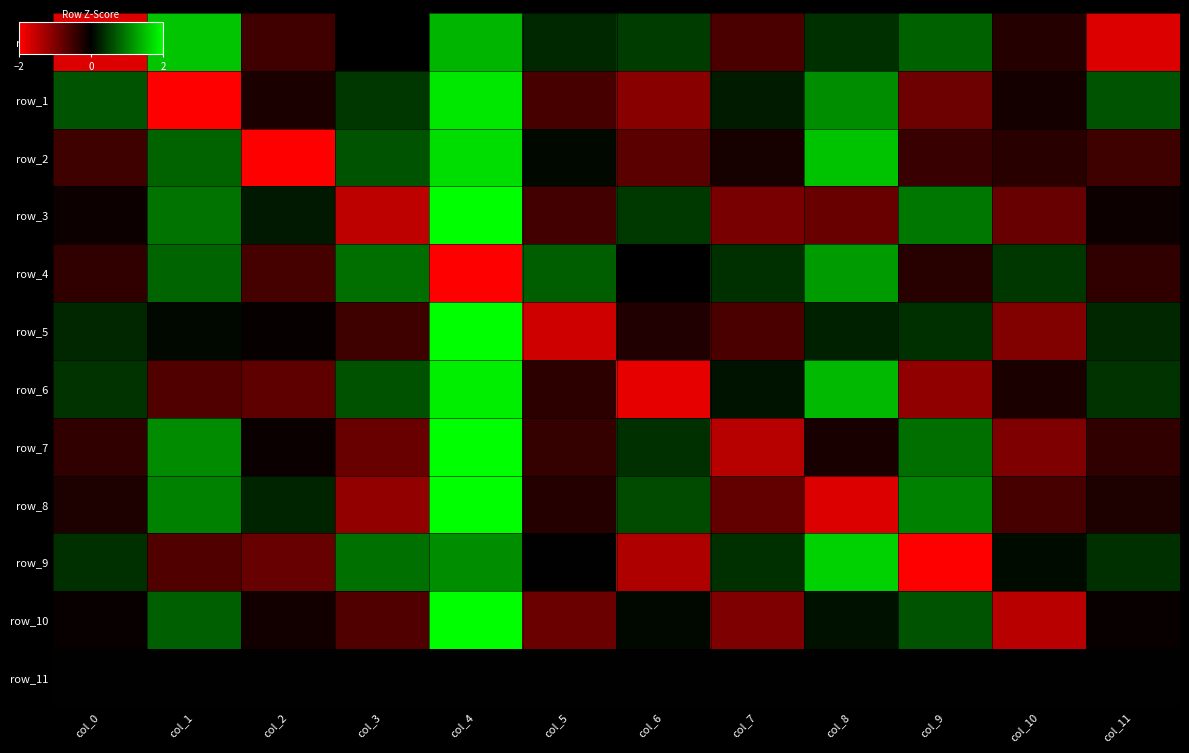

Reading left to right, list all the values displayed in this chart.

row_0: col_0=-1.7	col_1=1.5	col_2=-0.5	col_3=-0.0	col_4=1.4	col_5=0.3	col_6=0.5	col_7=-0.6	col_8=0.4	col_9=0.8	col_10=-0.3	col_11=-1.7
row_1: col_0=0.7	col_1=-2.0	col_2=-0.2	col_3=0.4	col_4=1.8	col_5=-0.6	col_6=-1.1	col_7=0.2	col_8=1.1	col_9=-0.8	col_10=-0.2	col_11=0.7
row_2: col_0=-0.5	col_1=0.8	col_2=-2.1	col_3=0.6	col_4=1.7	col_5=0.1	col_6=-0.7	col_7=-0.2	col_8=1.5	col_9=-0.4	col_10=-0.3	col_11=-0.5
row_3: col_0=-0.1	col_1=0.9	col_2=0.2	col_3=-1.5	col_4=2.3	col_5=-0.5	col_6=0.4	col_7=-0.9	col_8=-0.8	col_9=0.9	col_10=-0.8	col_11=-0.1
row_4: col_0=-0.4	col_1=0.8	col_2=-0.5	col_3=0.9	col_4=-2.8	col_5=0.7	col_6=-0.0	col_7=0.4	col_8=1.2	col_9=-0.3	col_10=0.4	col_11=-0.4
row_5: col_0=0.3	col_1=0.1	col_2=-0.1	col_3=-0.5	col_4=2.7	col_5=-1.6	col_6=-0.3	col_7=-0.6	col_8=0.3	col_9=0.4	col_10=-1.0	col_11=0.3
row_6: col_0=0.4	col_1=-0.6	col_2=-0.7	col_3=0.6	col_4=1.9	col_5=-0.4	col_6=-1.8	col_7=0.2	col_8=1.4	col_9=-1.1	col_10=-0.2	col_11=0.4
row_7: col_0=-0.4	col_1=1.1	col_2=-0.1	col_3=-0.8	col_4=2.4	col_5=-0.4	col_6=0.4	col_7=-1.4	col_8=-0.2	col_9=0.9	col_10=-1.0	col_11=-0.4
row_8: col_0=-0.2	col_1=1.0	col_2=0.3	col_3=-1.1	col_4=2.0	col_5=-0.3	col_6=0.6	col_7=-0.8	col_8=-1.7	col_9=1.0	col_10=-0.6	col_11=-0.2
row_9: col_0=0.4	col_1=-0.6	col_2=-0.8	col_3=0.9	col_4=1.1	col_5=0.0	col_6=-1.4	col_7=0.4	col_8=1.6	col_9=-2.0	col_10=0.1	col_11=0.4
row_10: col_0=-0.1	col_1=0.7	col_2=-0.1	col_3=-0.6	col_4=2.6	col_5=-0.8	col_6=0.1	col_7=-1.0	col_8=0.1	col_9=0.7	col_10=-1.4	col_11=-0.1
row_11: col_0=0.0	col_1=0.0	col_2=0.0	col_3=0.0	col_4=0.0	col_5=0.0	col_6=0.0	col_7=0.0	col_8=0.0	col_9=0.0	col_10=0.0	col_11=0.0